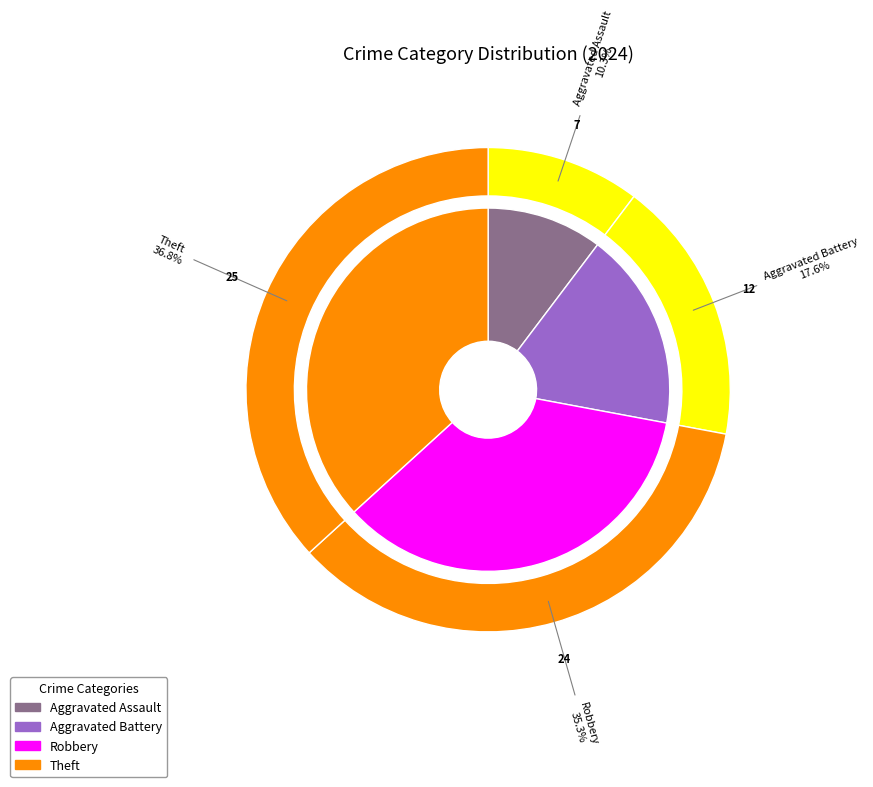

Rank the categories by value from lowest to highest.

Aggravated Assault, Aggravated Battery, Robbery, Theft